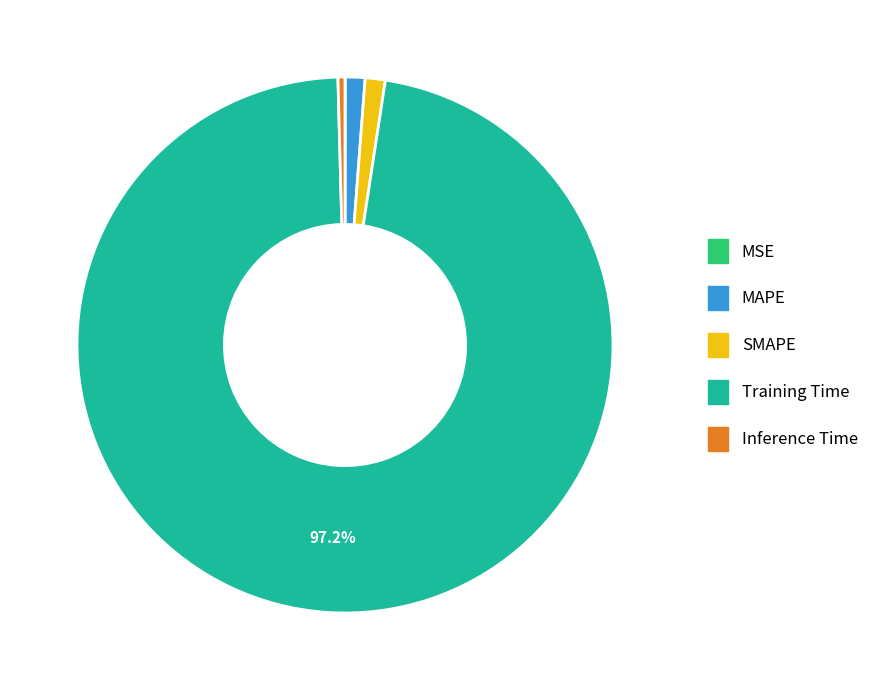

Which has a higher value, Training Time or SMAPE?

Training Time